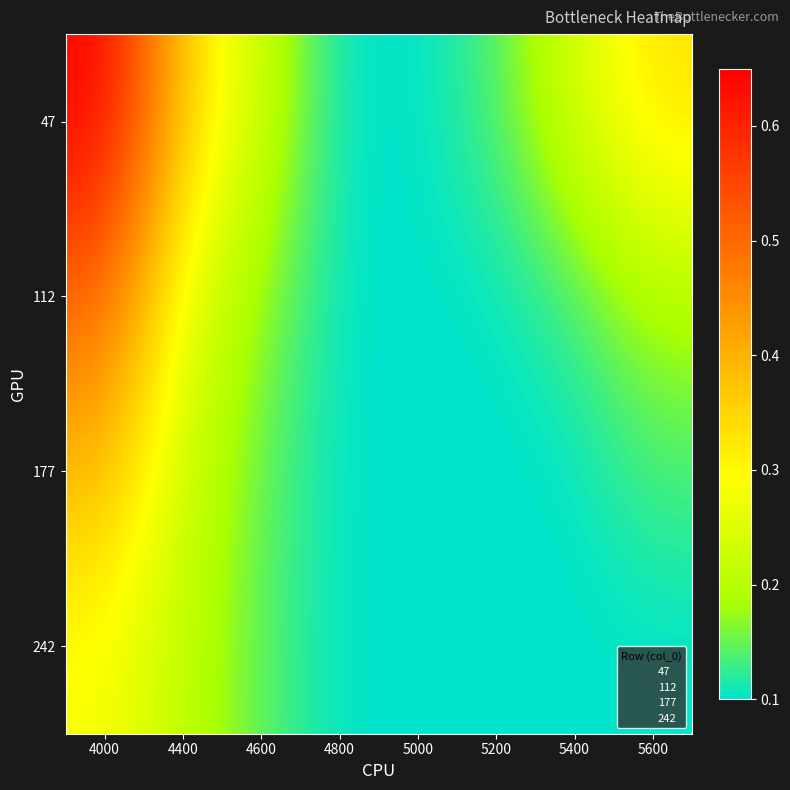

What is the difference between the maximum and minimum values in the 47 series?

0.5